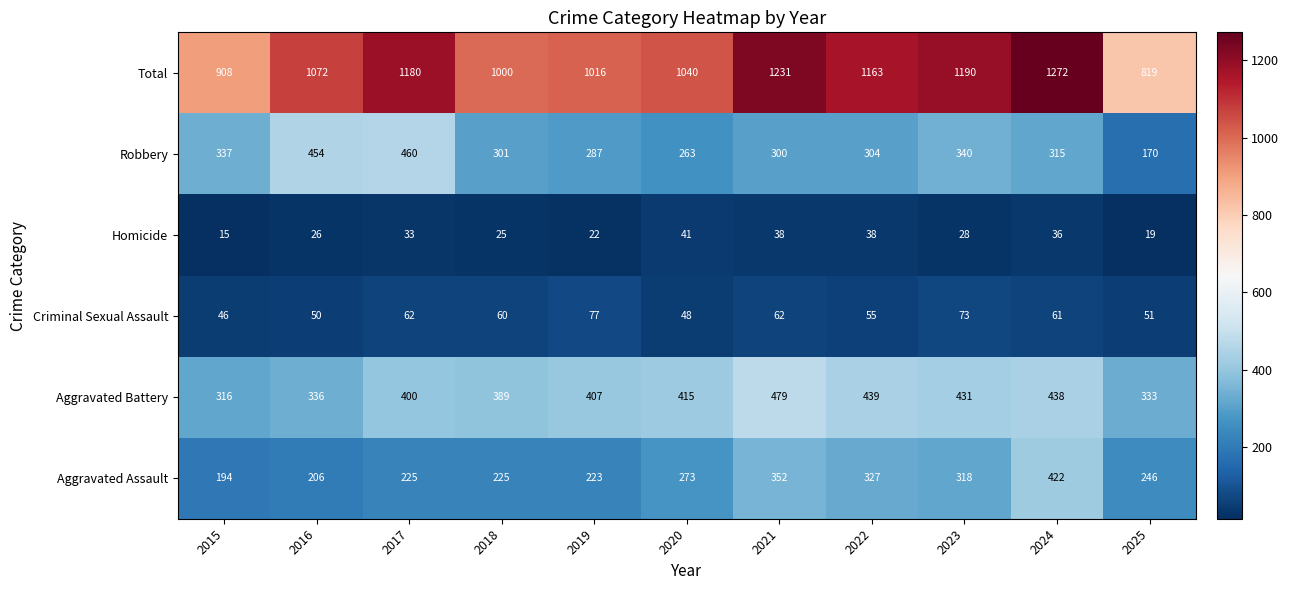

At how many categories does at least one series exceed 1167?

4